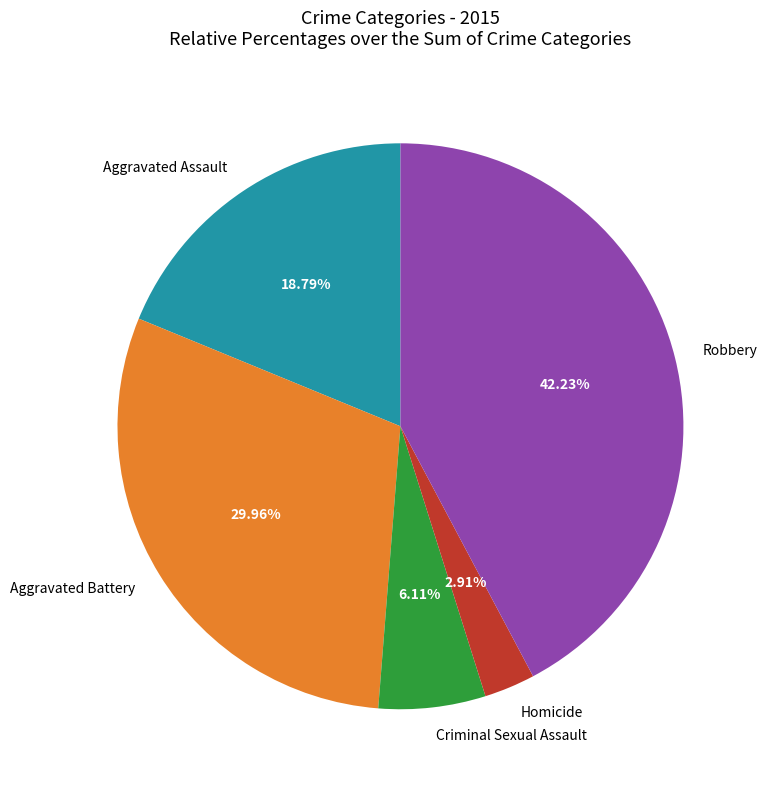

To the nearest percent, what portion does Homicide represent?

3%